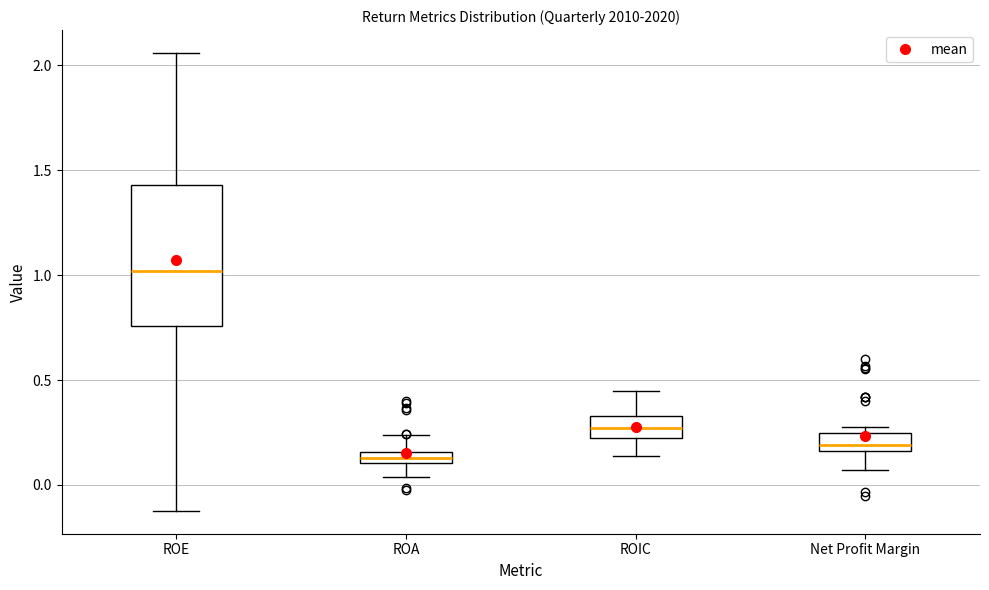

Which box has the highest median line?

ROE